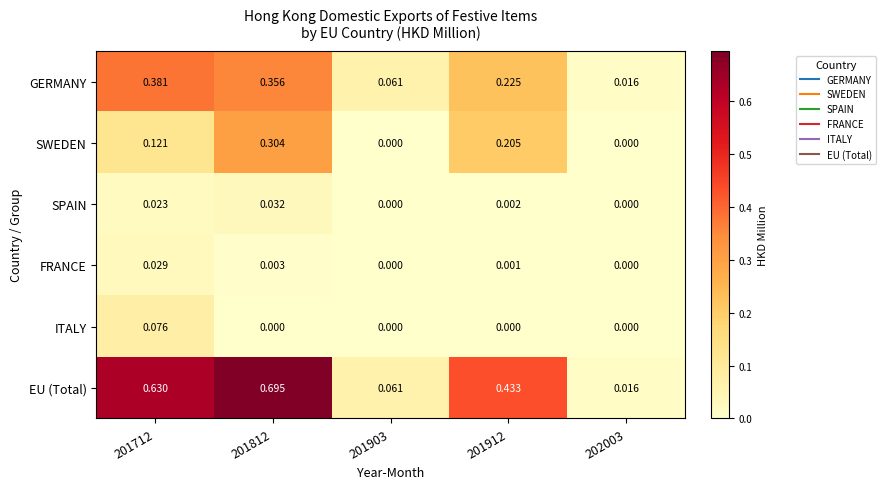

Which series has the largest total across all categories?

EU (Total)